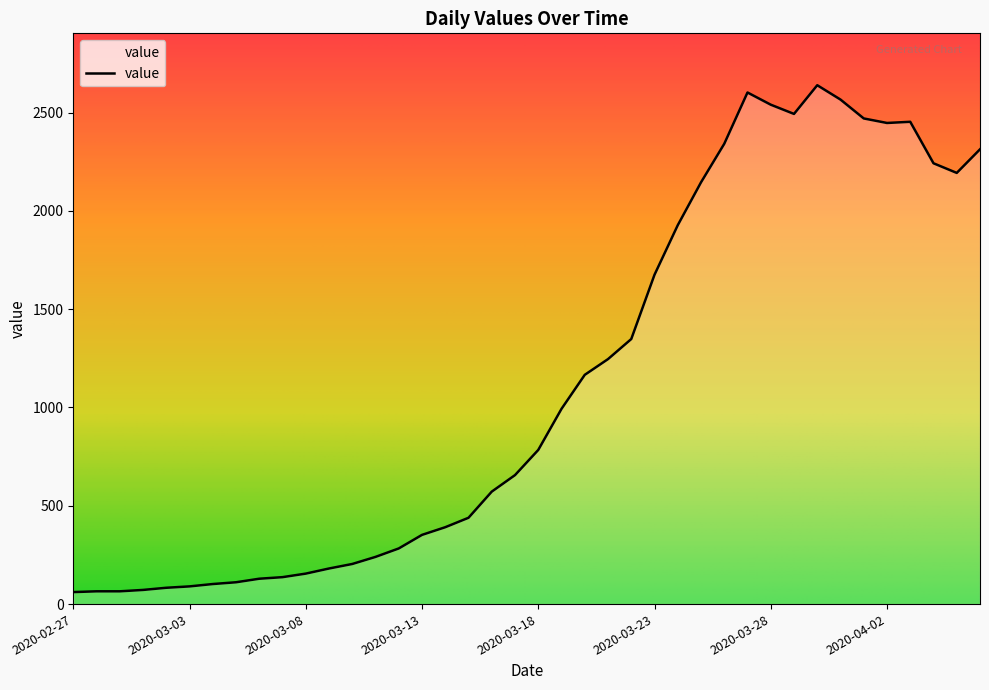

What is the minimum value shown in the chart?

61